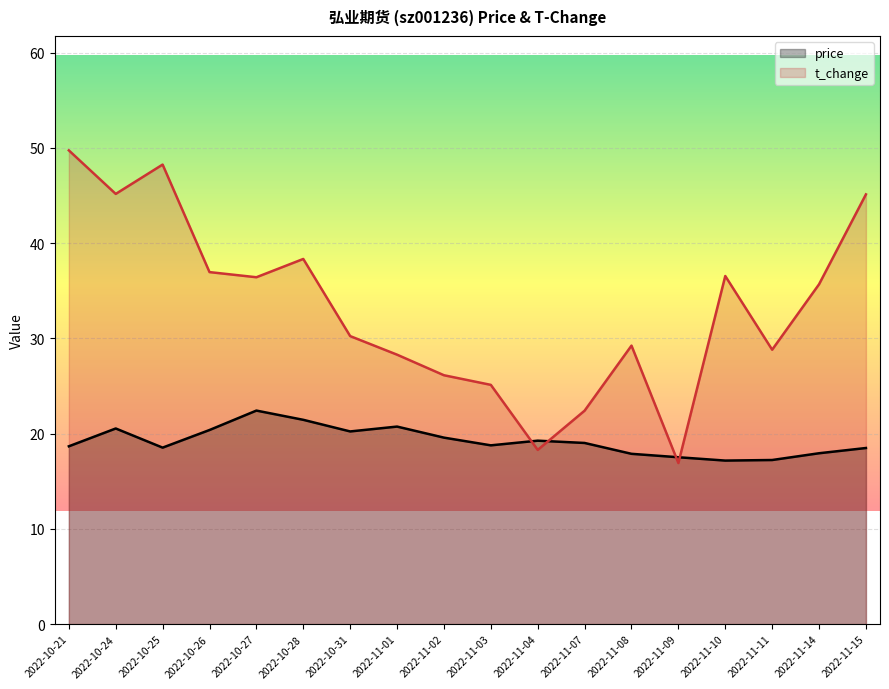

In price, how many points are lower than both neighbors (excluding endpoints)?

4